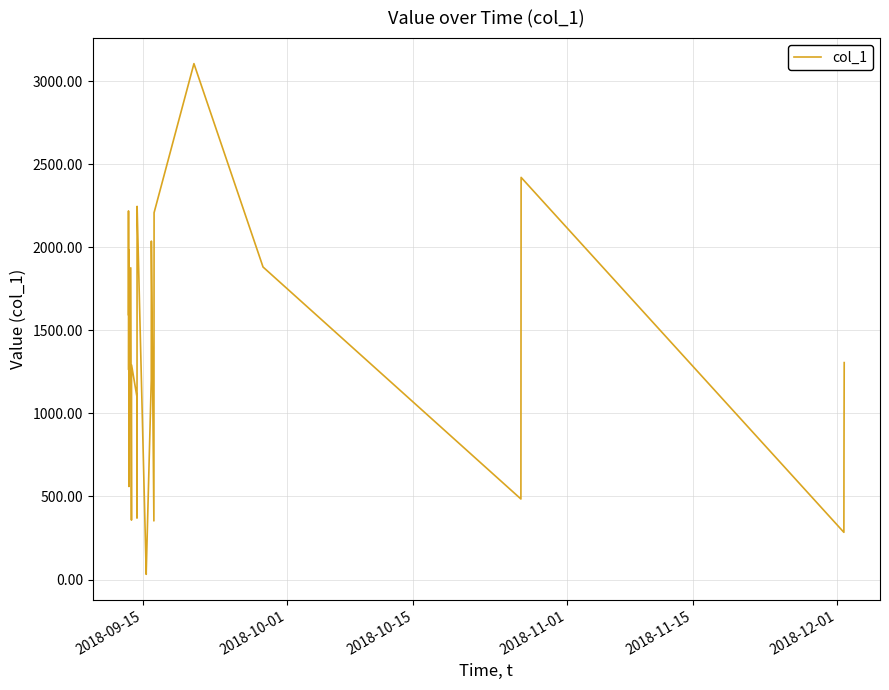

Does the chart display data point markers on the line(s)?

No